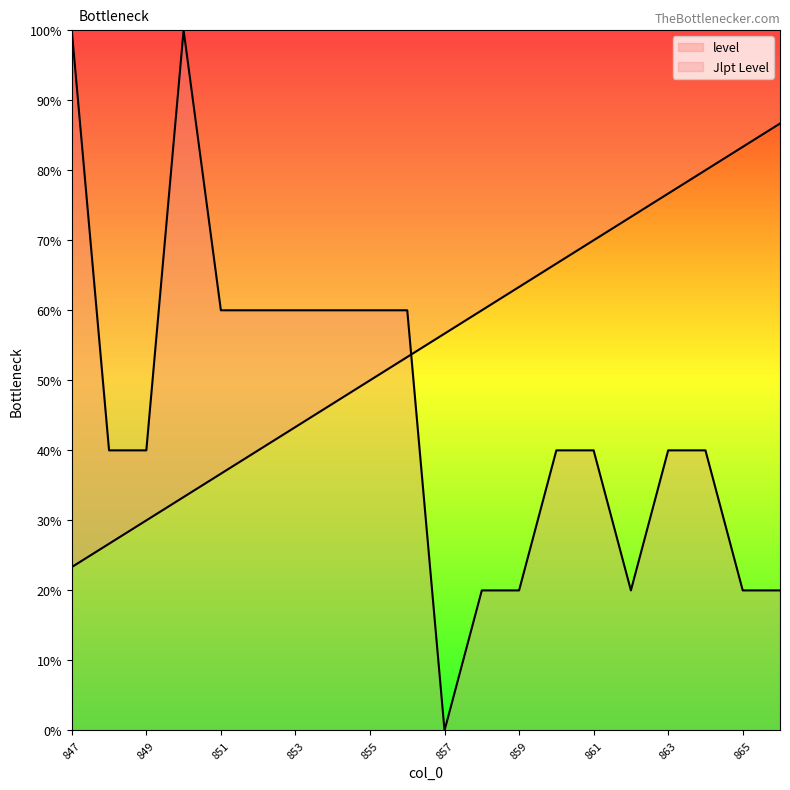

Which category has the highest value in the Jlpt Level series?

847